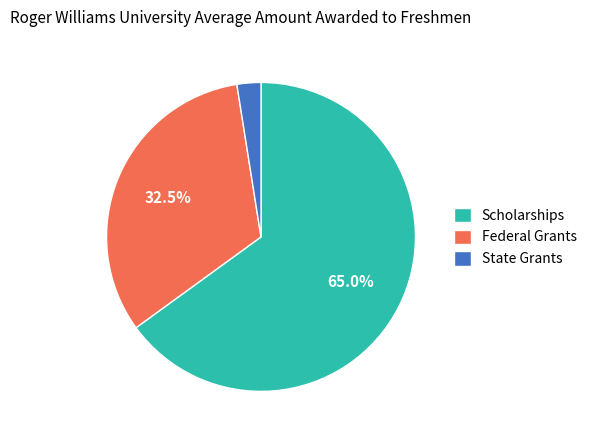

Combined, do Federal Grants and Scholarships account for over 50%?

Yes